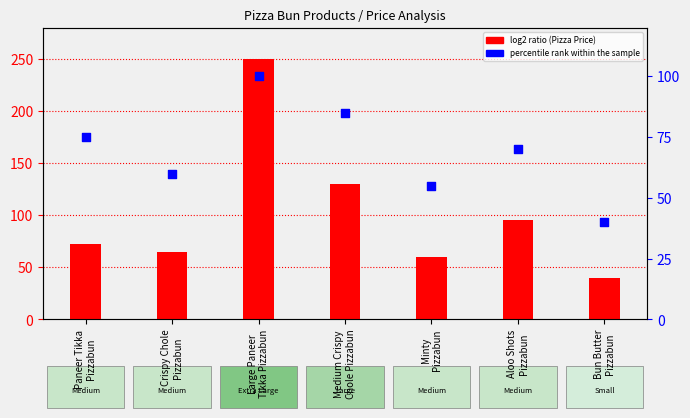

Which series has the largest Y range (max minus min)?

Pizza Price